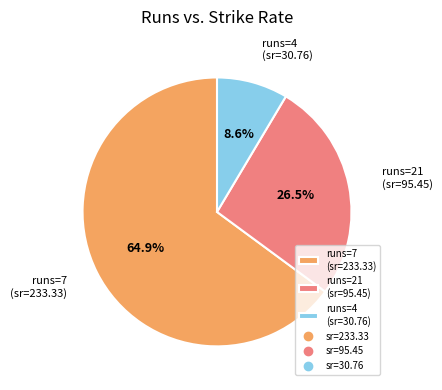

Is there a majority slice in this chart?

Yes